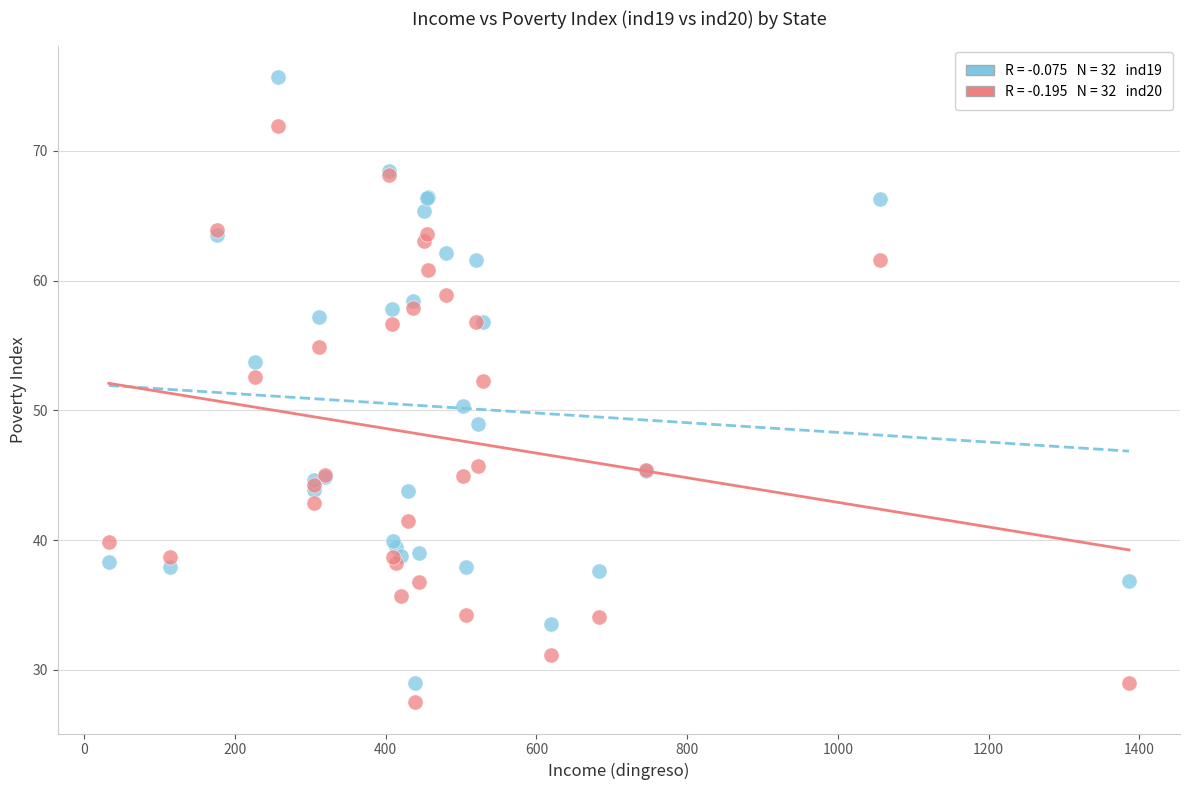

Across all series, what Y value is closest to 51?

50.3